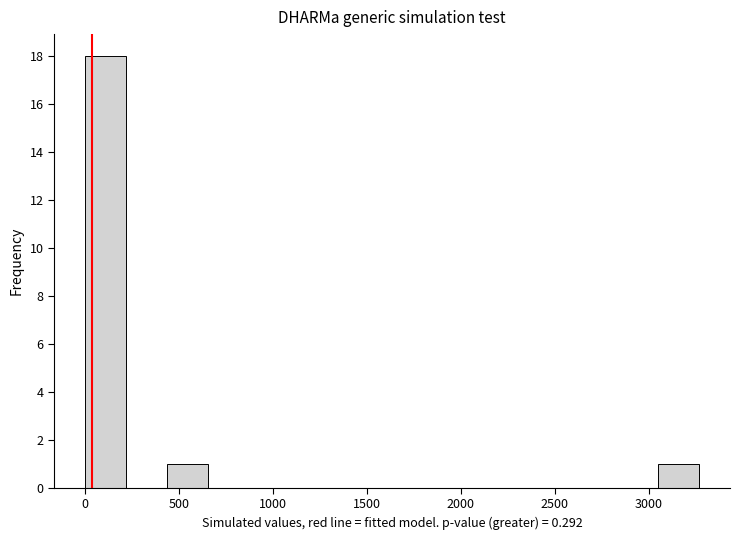

Reading left to right, list every bar in this chart as the range it spans on the x-axis followed by its height. Neither the bar edges nor the heights are printed on the chart, so give them approximately, as read against the axes.

0 to 200: 18
200 to 450: 0
450 to 650: 1
650 to 850: 0
850 to 1100: 0
1100 to 1300: 0
1300 to 1550: 0
1550 to 1750: 0
1750 to 1950: 0
1950 to 2200: 0
2200 to 2400: 0
2400 to 2600: 0
2600 to 2850: 0
2850 to 3050: 0
3050 to 3250: 1